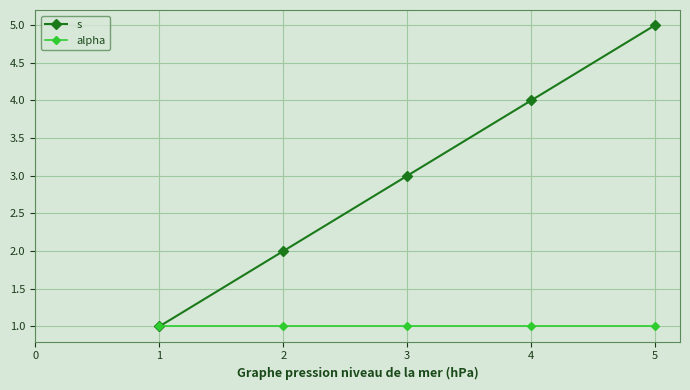

Rank the series by their maximum value, from highest to lowest.

s, alpha